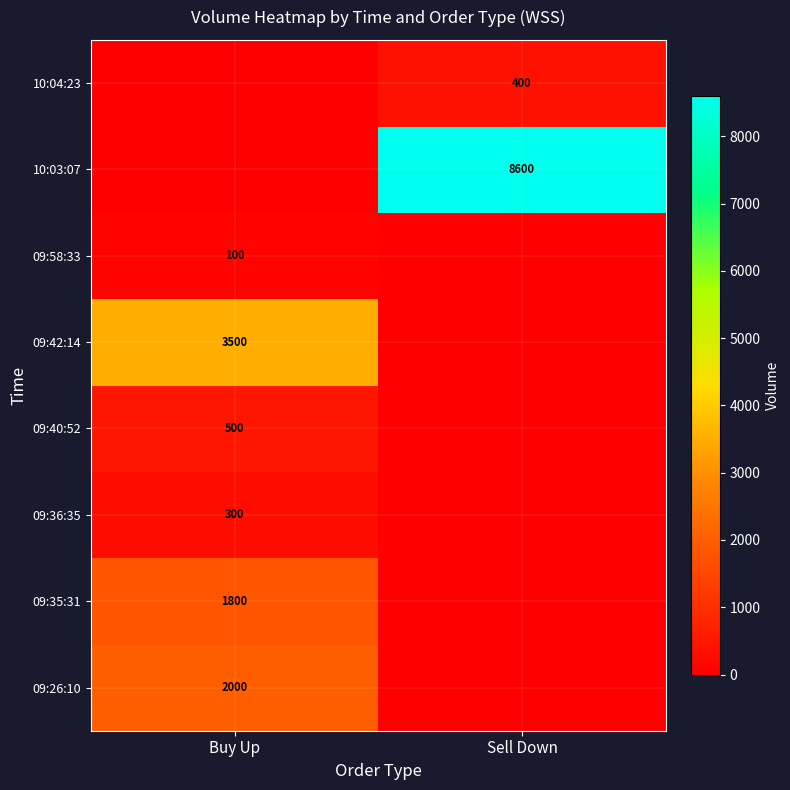

Which has a higher value, Buy Up or Sell Down?

Buy Up